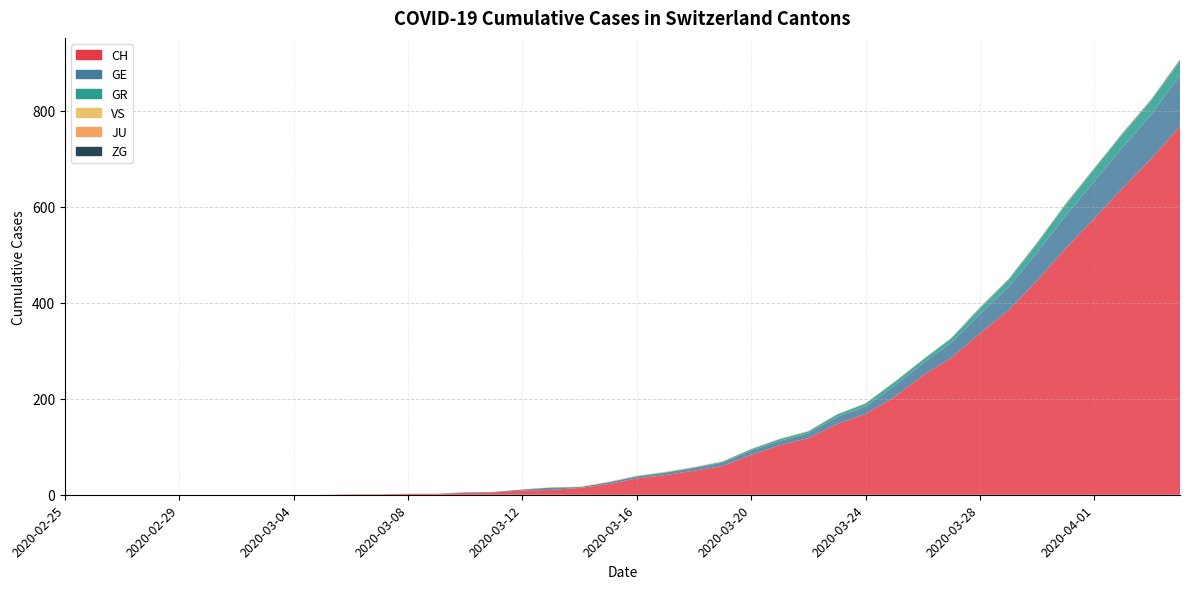

Reading left to right, list all the values displayed in this chart.

CH: 2020-02-25=0	2020-02-26=0	2020-02-27=0	2020-02-28=0	2020-02-29=0	2020-03-01=0	2020-03-02=0	2020-03-03=0	2020-03-04=0	2020-03-05=0	2020-03-06=1	2020-03-07=1	2020-03-08=2	2020-03-09=2	2020-03-10=4	2020-03-11=5	2020-03-12=9	2020-03-13=10	2020-03-14=14	2020-03-15=22	2020-03-16=34	2020-03-17=41	2020-03-18=50	2020-03-19=60	2020-03-20=83	2020-03-21=103	2020-03-22=118	2020-03-23=147	2020-03-24=168	2020-03-25=203	2020-03-26=248	2020-03-27=285	2020-03-28=336	2020-03-29=384	2020-03-30=446	2020-03-31=513	2020-04-01=575	2020-04-02=639	2020-04-03=700	2020-04-04=767
GE: 2020-02-25=0	2020-02-26=0	2020-02-27=0	2020-02-28=0	2020-02-29=0	2020-03-01=0	2020-03-02=0	2020-03-03=0	2020-03-04=0	2020-03-05=0	2020-03-06=0	2020-03-07=0	2020-03-08=0	2020-03-09=0	2020-03-10=1	2020-03-11=1	2020-03-12=2	2020-03-13=5	2020-03-14=2	2020-03-15=4	2020-03-16=4	2020-03-17=5	2020-03-18=6	2020-03-19=7	2020-03-20=9	2020-03-21=9	2020-03-22=10	2020-03-23=15	2020-03-24=16	2020-03-25=23	2020-03-26=25	2020-03-27=32	2020-03-28=40	2020-03-29=48	2020-03-30=58	2020-03-31=68	2020-04-01=77	2020-04-02=85	2020-04-03=92	2020-04-04=106
GR: 2020-02-25=0	2020-02-26=0	2020-02-27=0	2020-02-28=0	2020-02-29=0	2020-03-01=0	2020-03-02=0	2020-03-03=0	2020-03-04=0	2020-03-05=0	2020-03-06=0	2020-03-07=0	2020-03-08=0	2020-03-09=0	2020-03-10=0	2020-03-11=0	2020-03-12=0	2020-03-13=0	2020-03-14=0	2020-03-15=0	2020-03-16=1	2020-03-17=1	2020-03-18=1	2020-03-19=2	2020-03-20=3	2020-03-21=4	2020-03-22=4	2020-03-23=5	2020-03-24=6	2020-03-25=8	2020-03-26=8	2020-03-27=9	2020-03-28=12	2020-03-29=15	2020-03-30=19	2020-03-31=23	2020-04-01=26	2020-04-02=28	2020-04-03=30	2020-04-04=30
VS: 2020-02-25=0	2020-02-26=0	2020-02-27=0	2020-02-28=0	2020-02-29=0	2020-03-01=0	2020-03-02=0	2020-03-03=0	2020-03-04=0	2020-03-05=0	2020-03-06=0	2020-03-07=0	2020-03-08=0	2020-03-09=0	2020-03-10=0	2020-03-11=0	2020-03-12=0	2020-03-13=1	2020-03-14=1	2020-03-15=1	2020-03-16=1	2020-03-17=1	2020-03-18=1	2020-03-19=1	2020-03-20=1	2020-03-21=1	2020-03-22=1	2020-03-23=1	2020-03-24=1	2020-03-25=1	2020-03-26=1	2020-03-27=1	2020-03-28=1	2020-03-29=1	2020-03-30=1	2020-03-31=1	2020-04-01=1	2020-04-02=1	2020-04-03=1	2020-04-04=1
JU: 2020-02-25=0	2020-02-26=0	2020-02-27=0	2020-02-28=0	2020-02-29=0	2020-03-01=0	2020-03-02=0	2020-03-03=0	2020-03-04=0	2020-03-05=0	2020-03-06=0	2020-03-07=0	2020-03-08=0	2020-03-09=0	2020-03-10=0	2020-03-11=0	2020-03-12=0	2020-03-13=0	2020-03-14=0	2020-03-15=0	2020-03-16=0	2020-03-17=0	2020-03-18=0	2020-03-19=0	2020-03-20=0	2020-03-21=0	2020-03-22=0	2020-03-23=0	2020-03-24=0	2020-03-25=0	2020-03-26=0	2020-03-27=0	2020-03-28=0	2020-03-29=0	2020-03-30=0	2020-03-31=0	2020-04-01=0	2020-04-02=0	2020-04-03=0	2020-04-04=0
ZG: 2020-02-25=0	2020-02-26=0	2020-02-27=0	2020-02-28=0	2020-02-29=0	2020-03-01=0	2020-03-02=0	2020-03-03=0	2020-03-04=0	2020-03-05=0	2020-03-06=0	2020-03-07=0	2020-03-08=0	2020-03-09=0	2020-03-10=0	2020-03-11=0	2020-03-12=0	2020-03-13=0	2020-03-14=0	2020-03-15=0	2020-03-16=0	2020-03-17=0	2020-03-18=0	2020-03-19=0	2020-03-20=0	2020-03-21=0	2020-03-22=0	2020-03-23=0	2020-03-24=0	2020-03-25=0	2020-03-26=0	2020-03-27=0	2020-03-28=1	2020-03-29=1	2020-03-30=1	2020-03-31=1	2020-04-01=1	2020-04-02=1	2020-04-03=1	2020-04-04=2